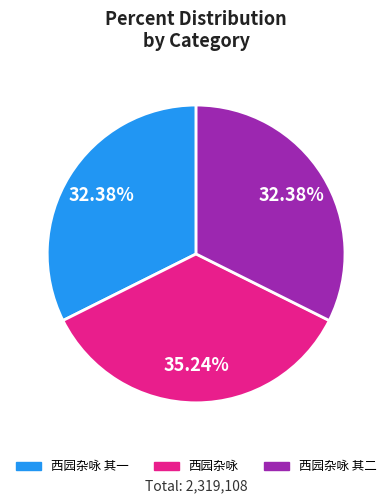

To the nearest percent, what is the average slice percentage?

33%